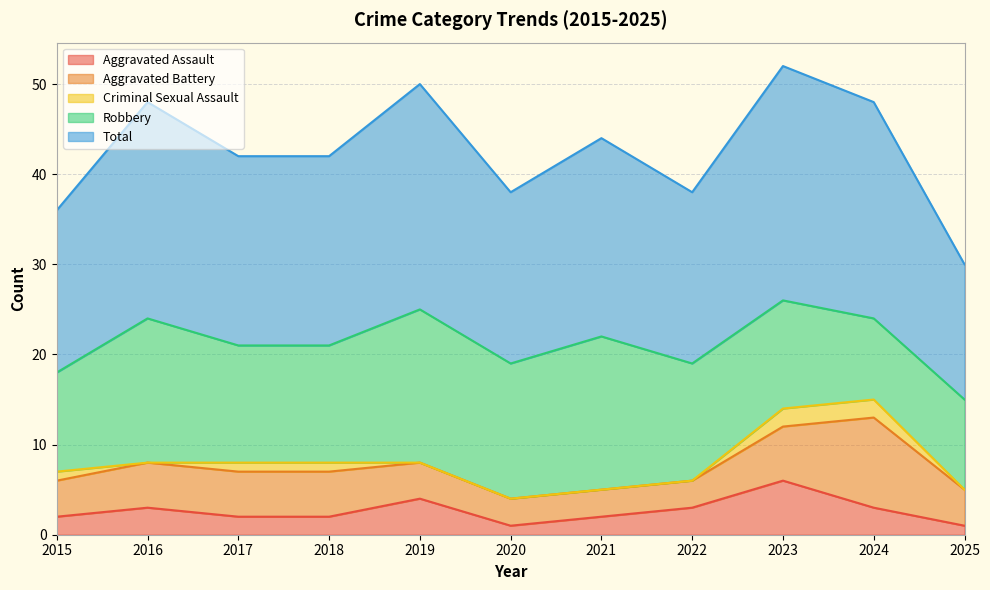

Which series has the widest spread of values?

Total